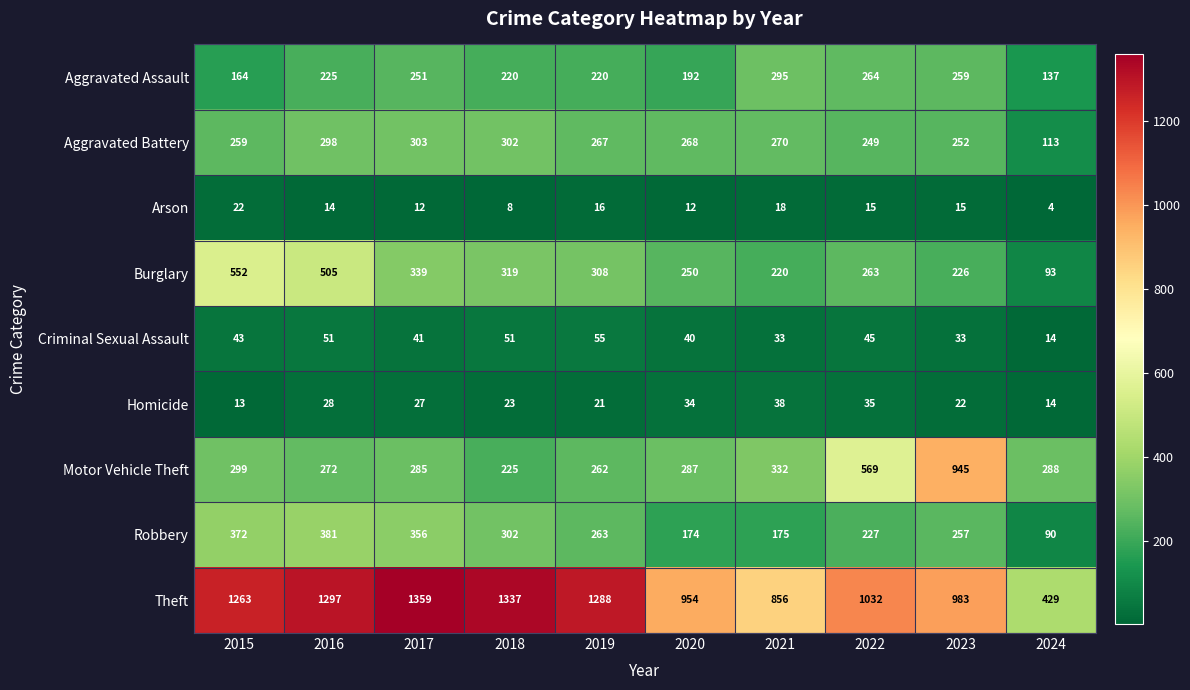

Where does the Burglary series first go above 308?

2015